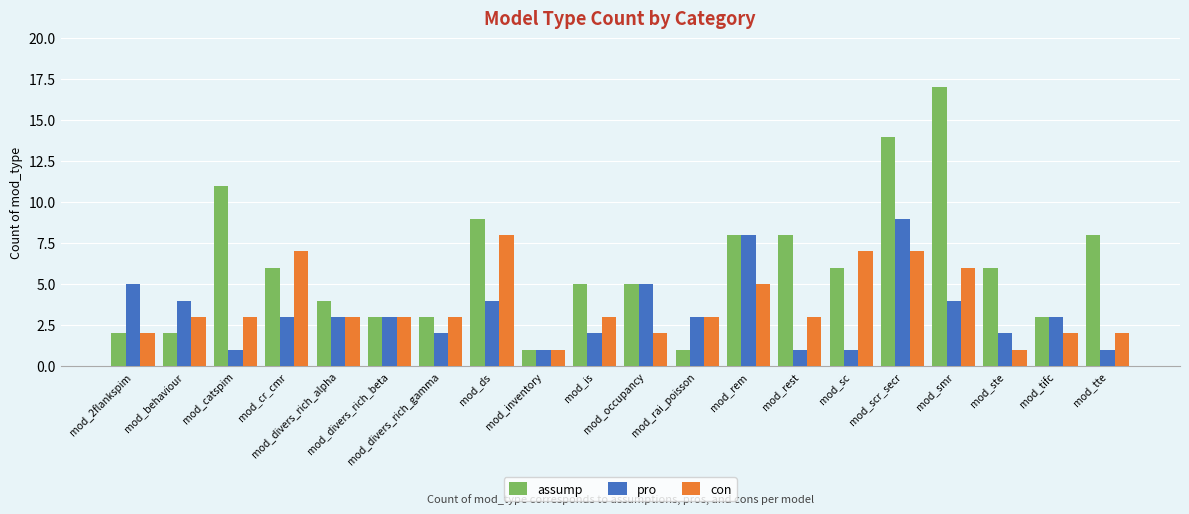

Reading right to left, list all the values displayed in this chart.

assump: 8	3	6	17	14	6	8	8	1	5	5	1	9	3	3	4	6	11	2	2
pro: 1	3	2	4	9	1	1	8	3	5	2	1	4	2	3	3	3	1	4	5
con: 2	2	1	6	7	7	3	5	3	2	3	1	8	3	3	3	7	3	3	2